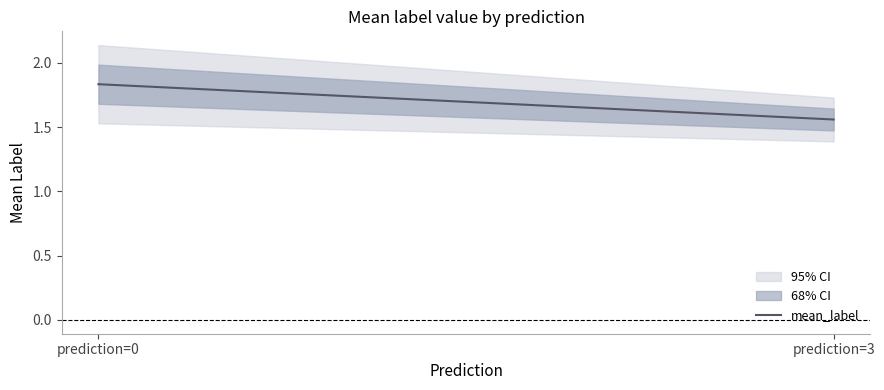

Which category has the highest value in the mean_label series?

prediction=0